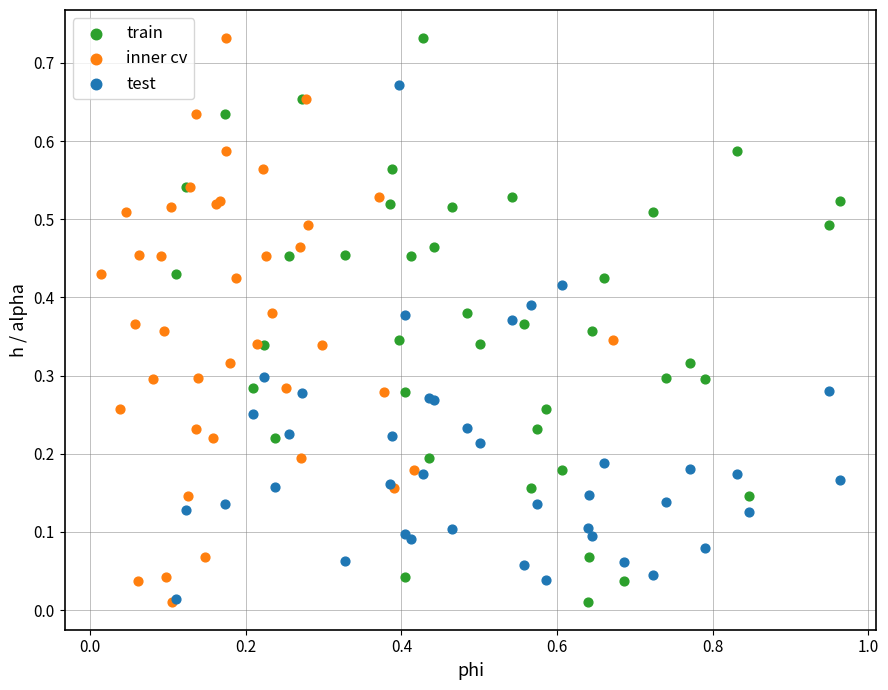

What are all the series names shown in the legend?

train, inner cv, test